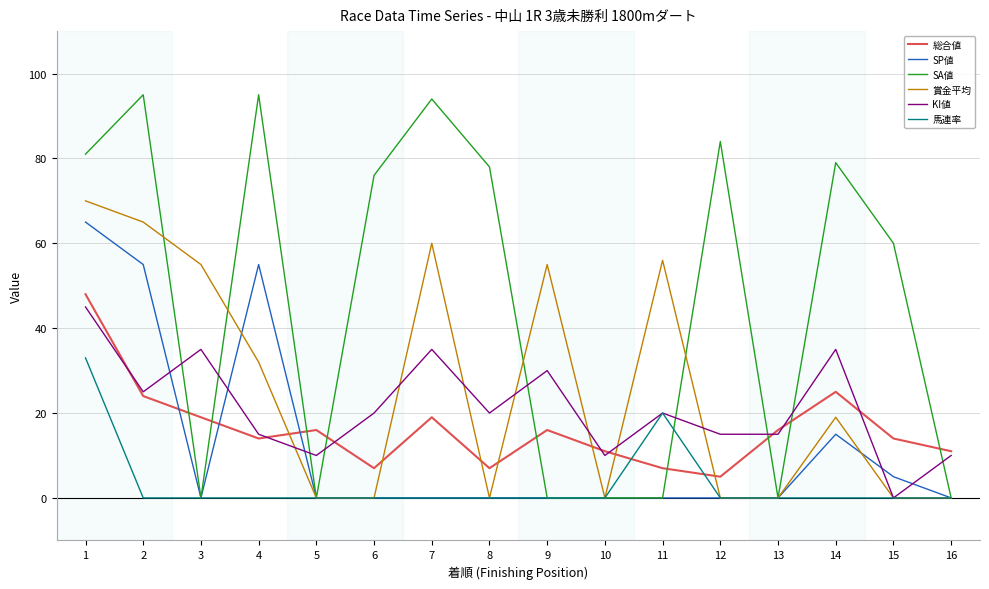

Which series has the largest range (max minus min)?

SA値